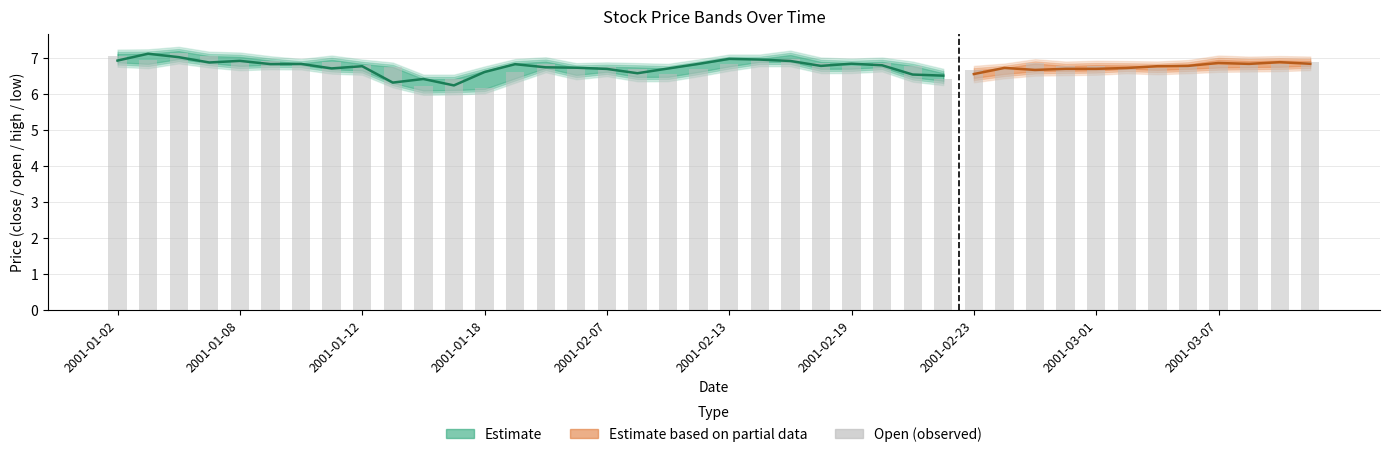

The chart shows a value of 6.7 at 34. True or false?

True